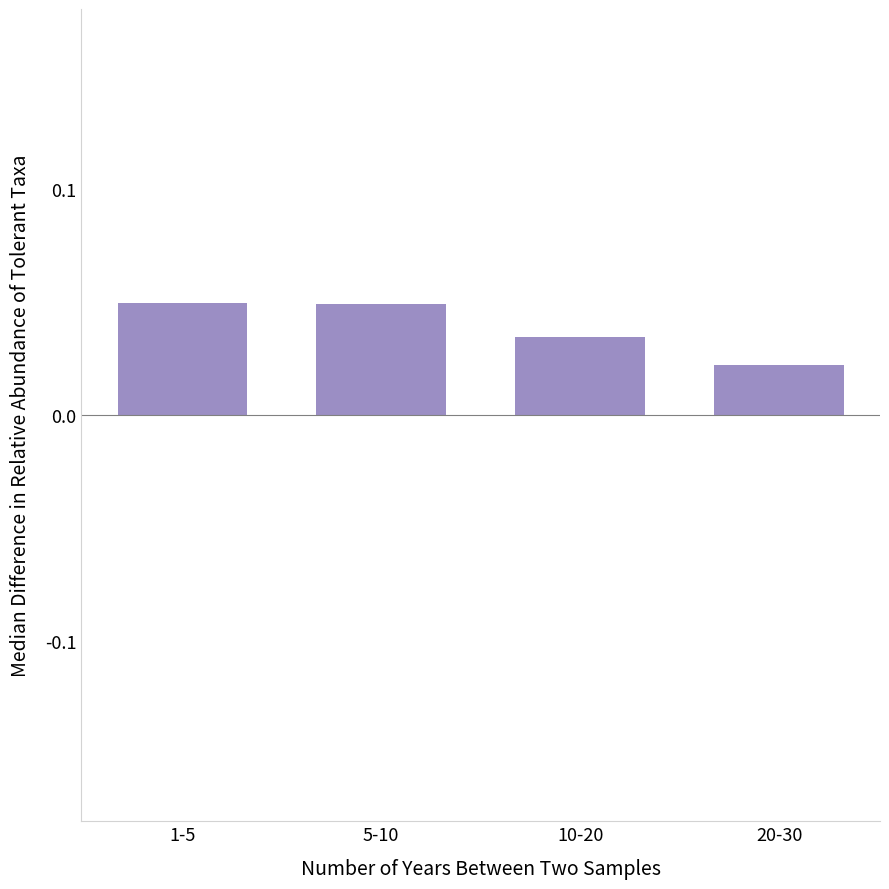

Which label corresponds to the smallest value in the chart?

20-30